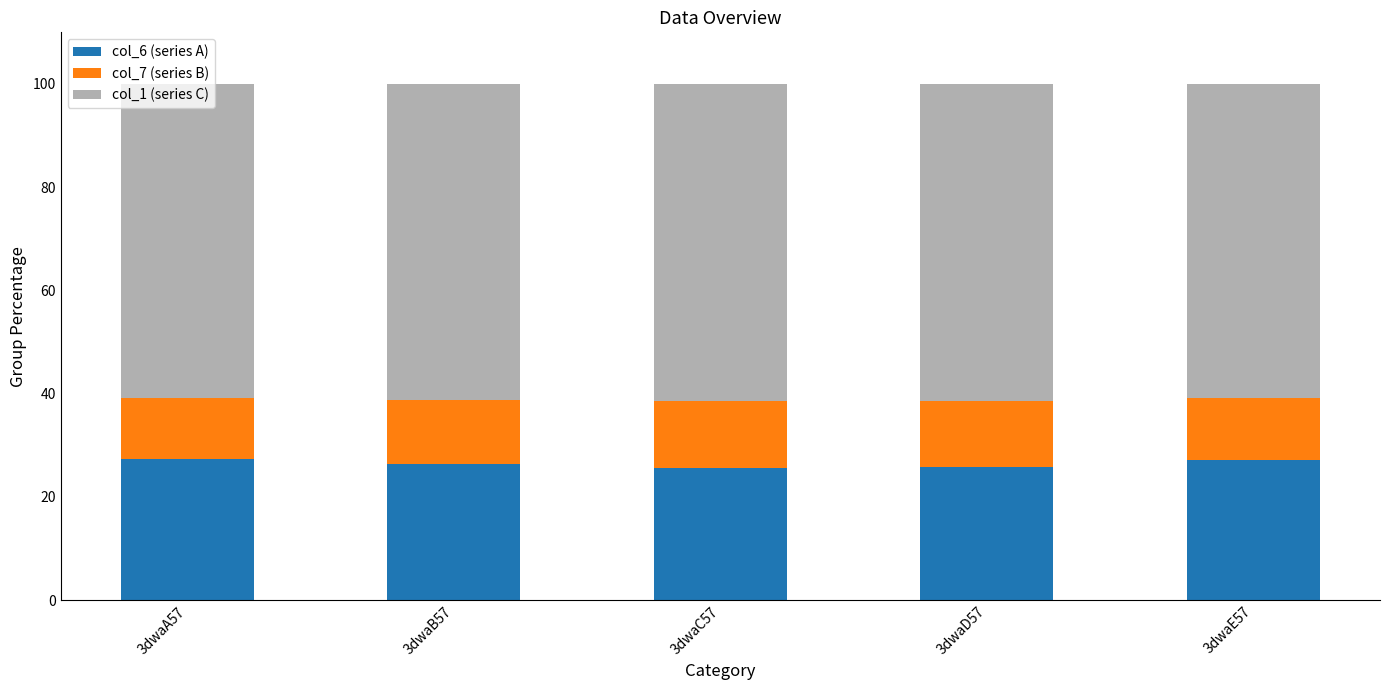

True or false: col_6 (series A) has a value of 25.5 at 3dwaC57.

True